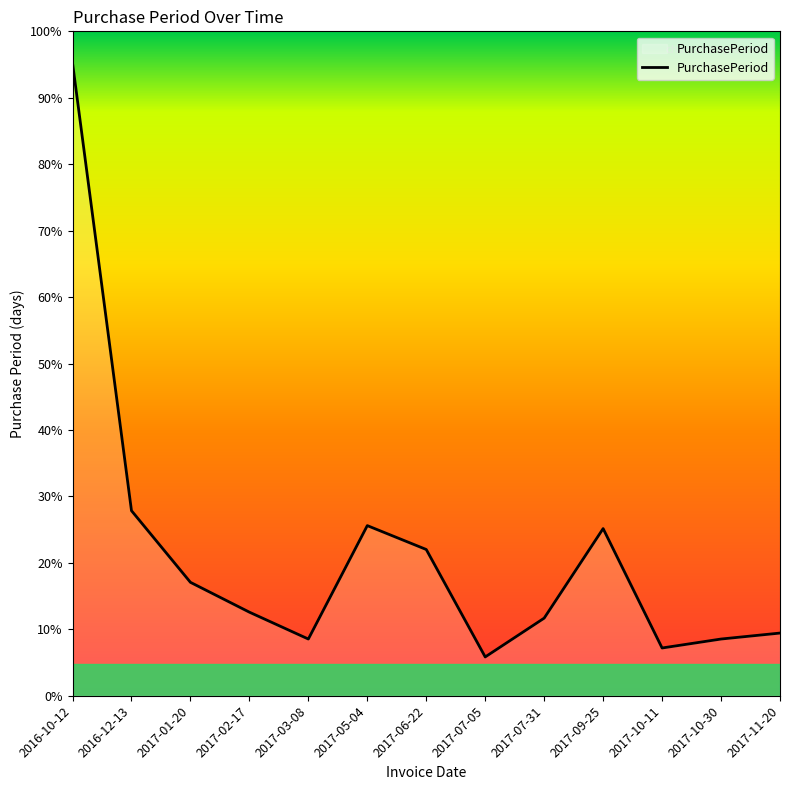

Does the chart have visible grid lines?

No